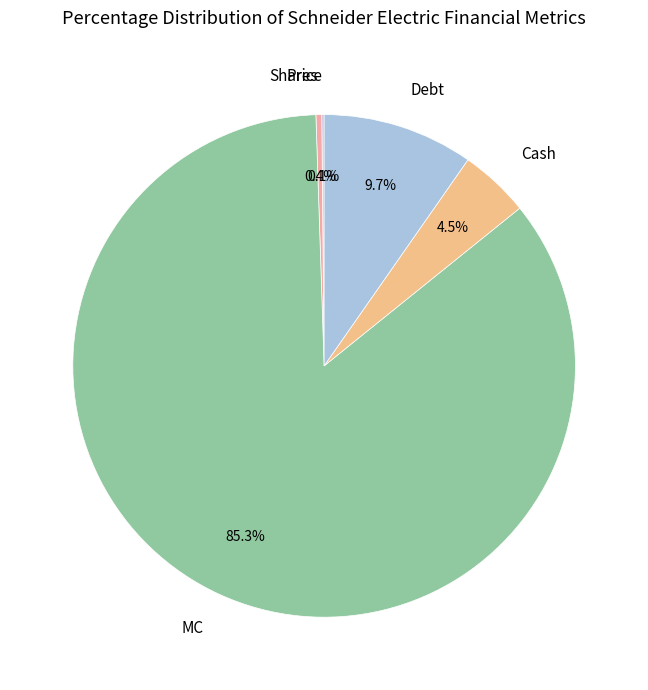

Does MC account for over 50% of the chart?

Yes